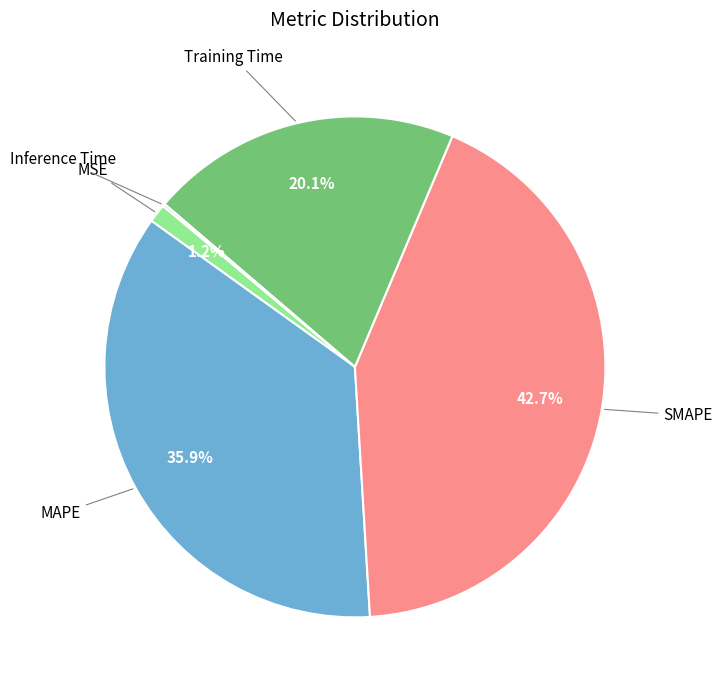

Is there any slice that represents more than half of the pie?

No